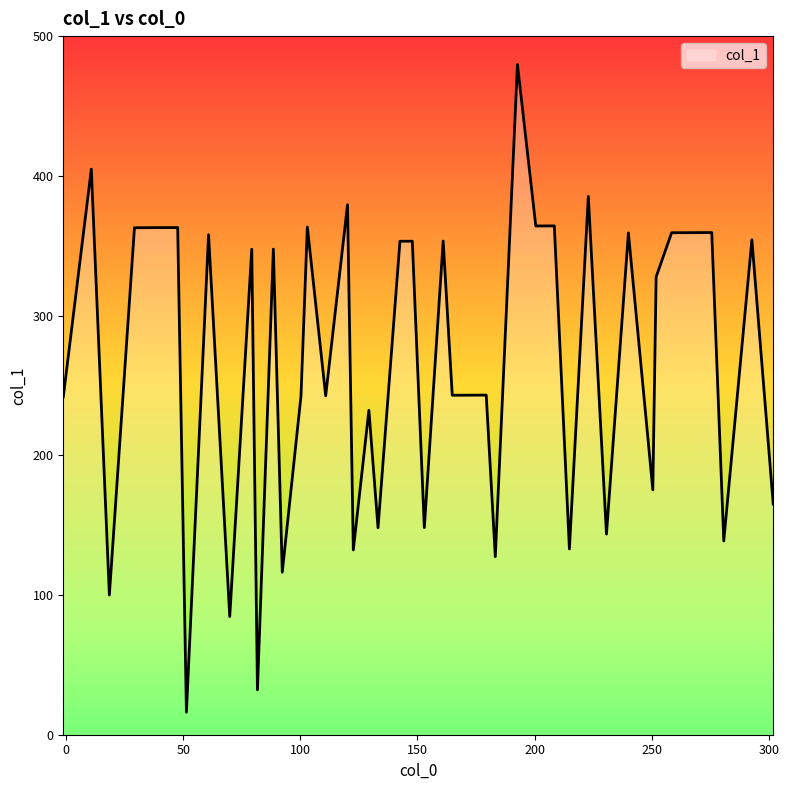

What is the smallest value displayed?

16.1